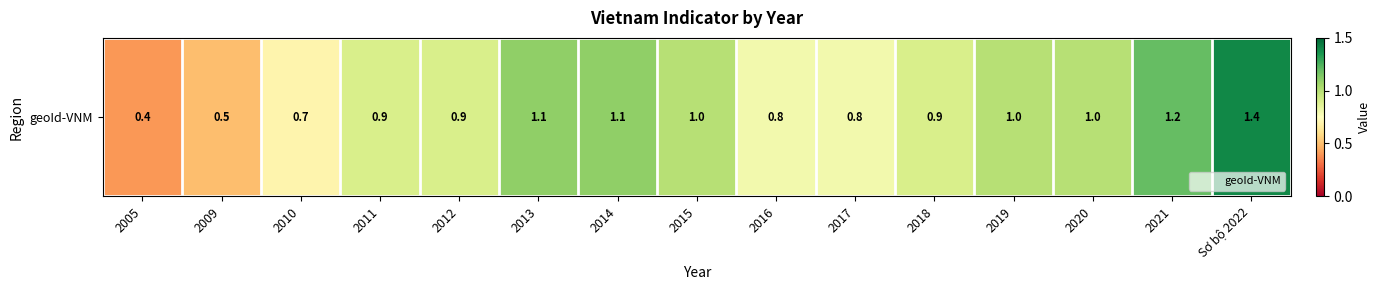

Rank the categories by value from lowest to highest.

2005, 2009, 2010, 2016, 2017, 2011, 2012, 2018, 2015, 2019, 2020, 2013, 2014, 2021, Sơ bộ 2022